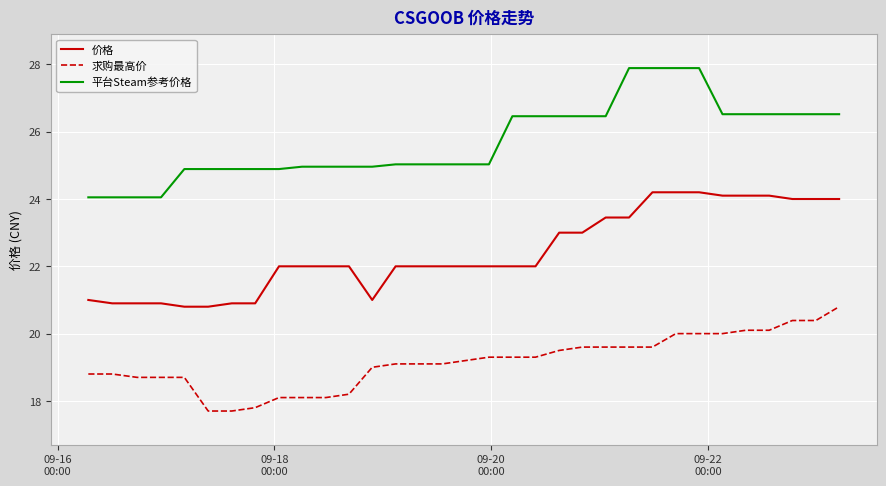

How many categories are shown in the chart?

33